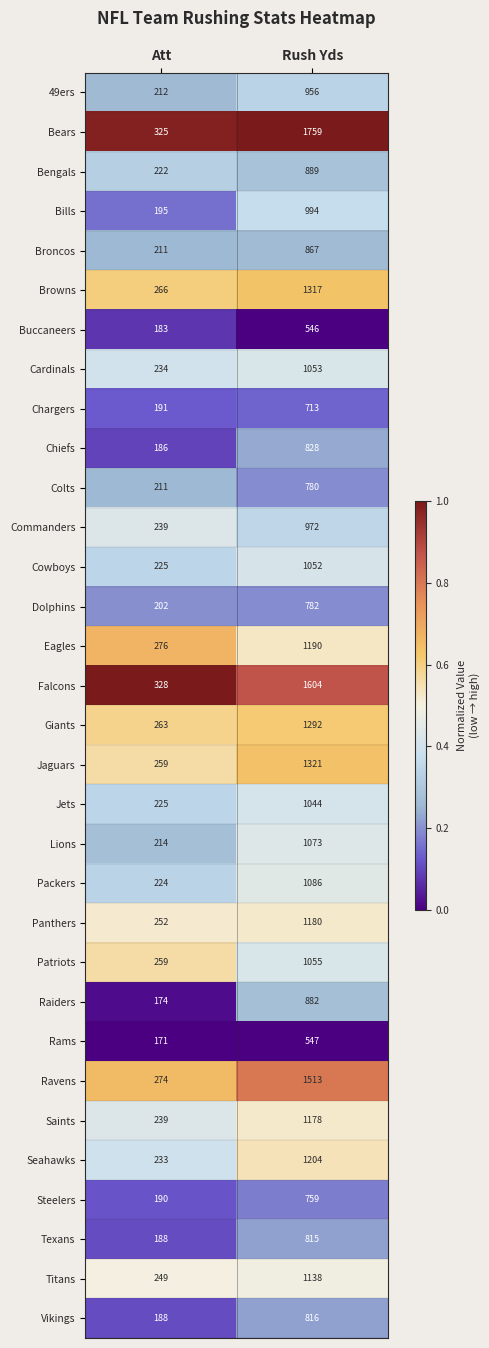

Is the value of Ravens at Rush Yds greater than the value of Cardinals at Rush Yds?

Yes